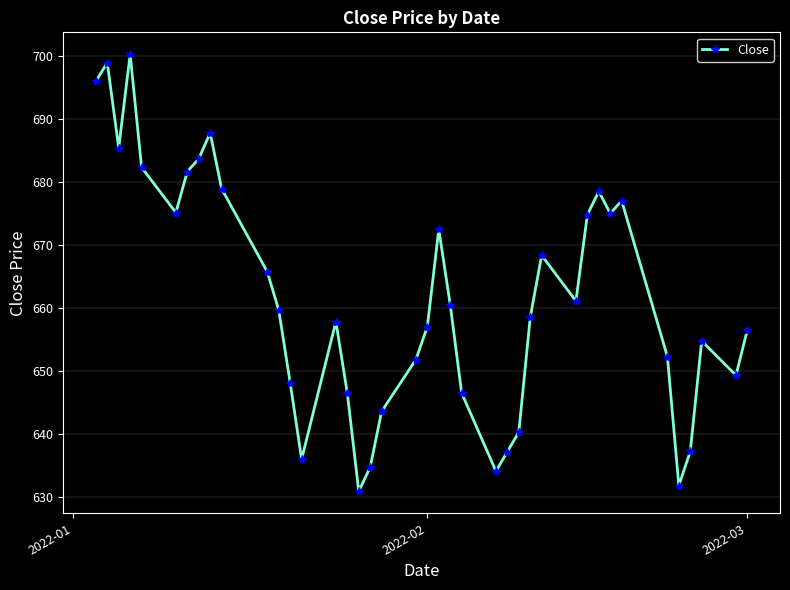

How many interior local peaks (higher than both neighbors) does the data have?

9